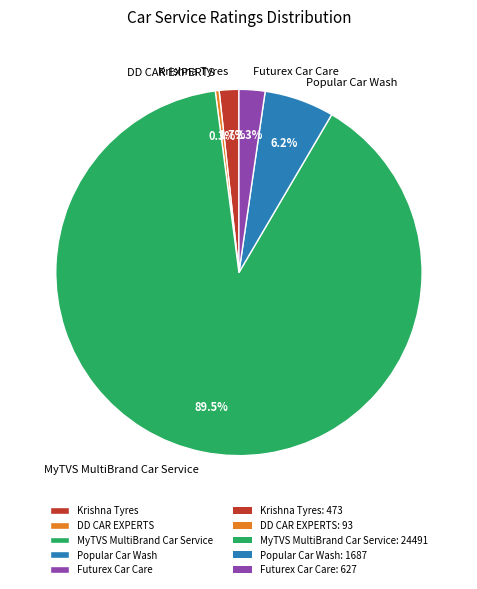

Rank the categories by value from lowest to highest.

DD CAR EXPERTS, Krishna Tyres, Futurex Car Care, Popular Car Wash, MyTVS MultiBrand Car Service